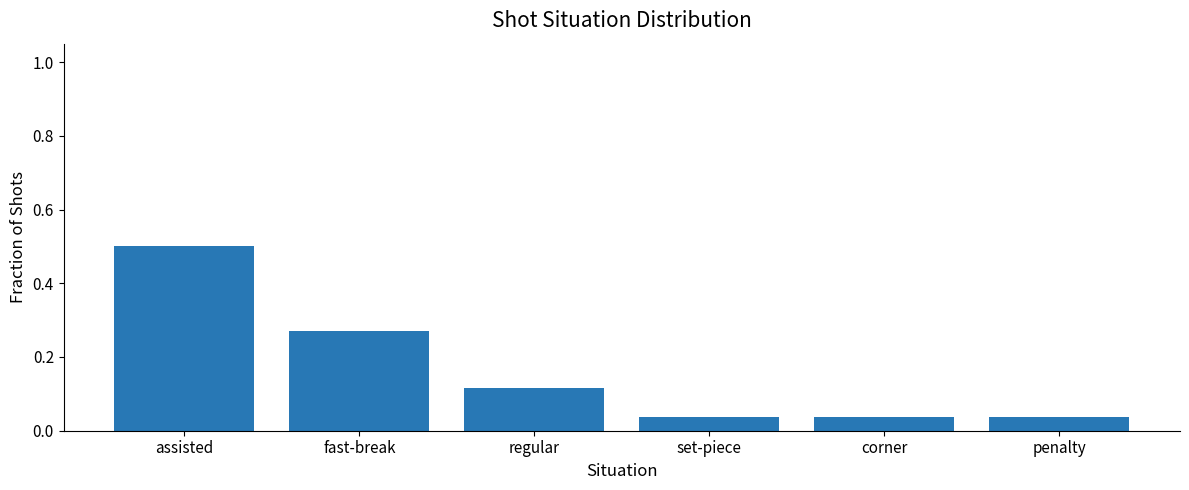

Which label corresponds to the largest value in the chart?

assisted